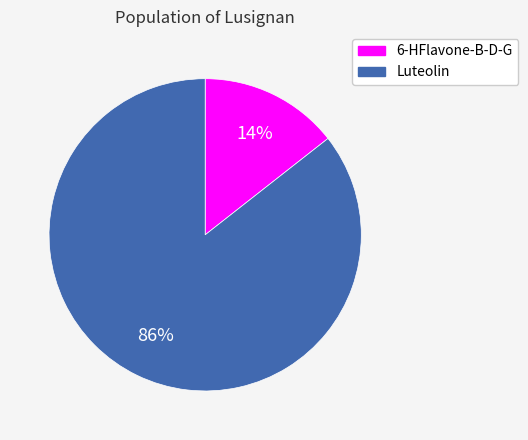

Does any single category account for the majority?

Yes